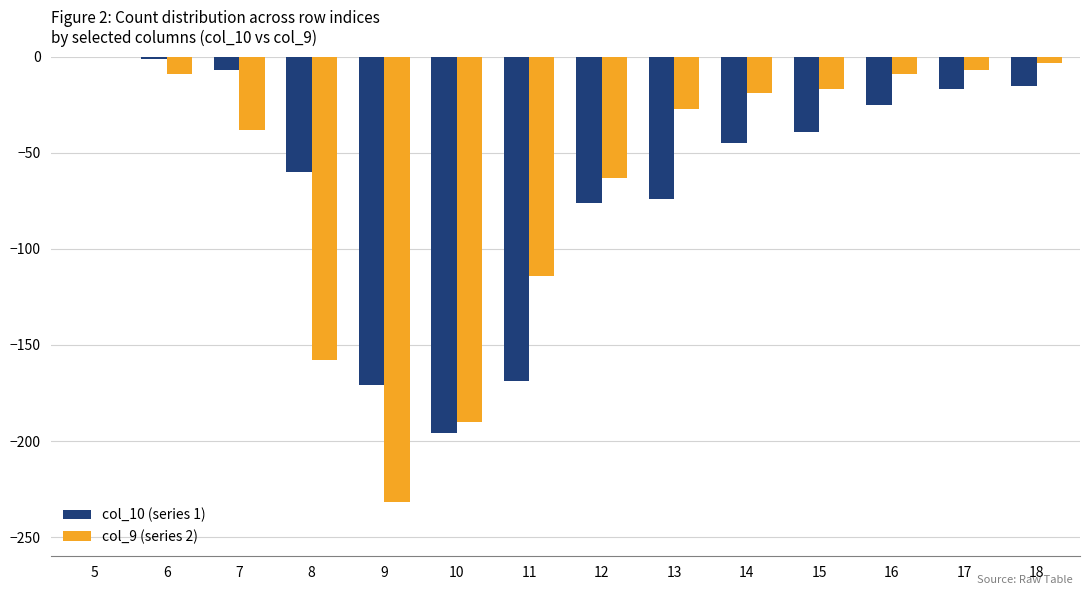

What is the sum of all col_9 (series 2) values?

-886